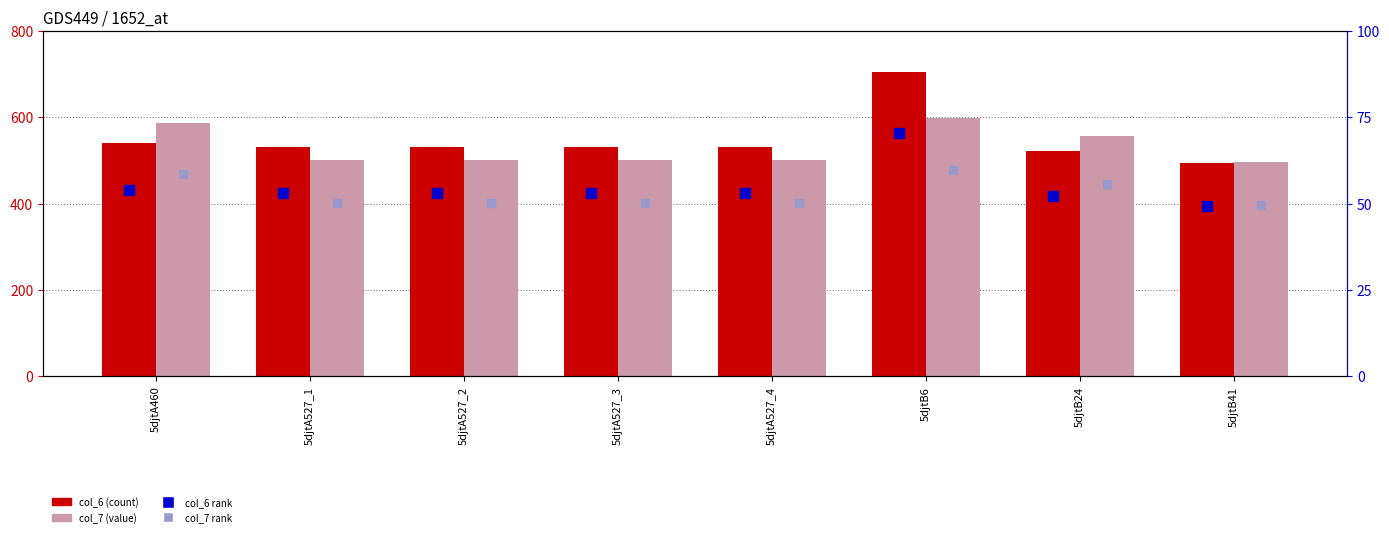

What is the approximate value of col_7 at 5djtA527_4?

501.3